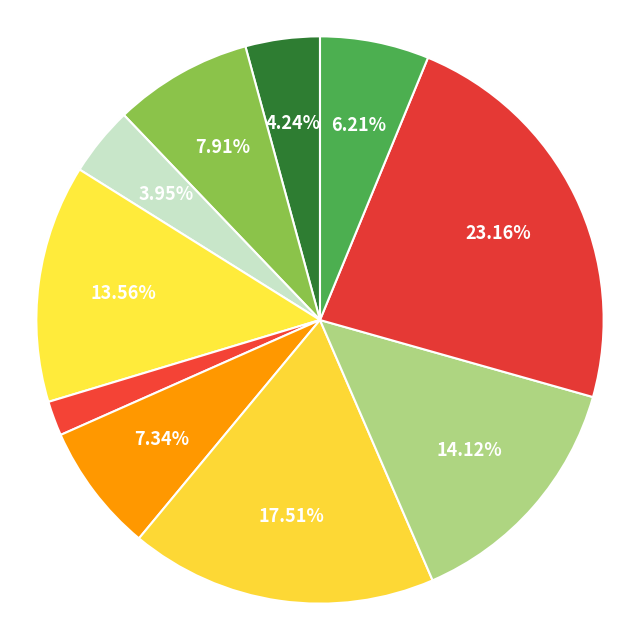

Count the number of slices in the pie.

10